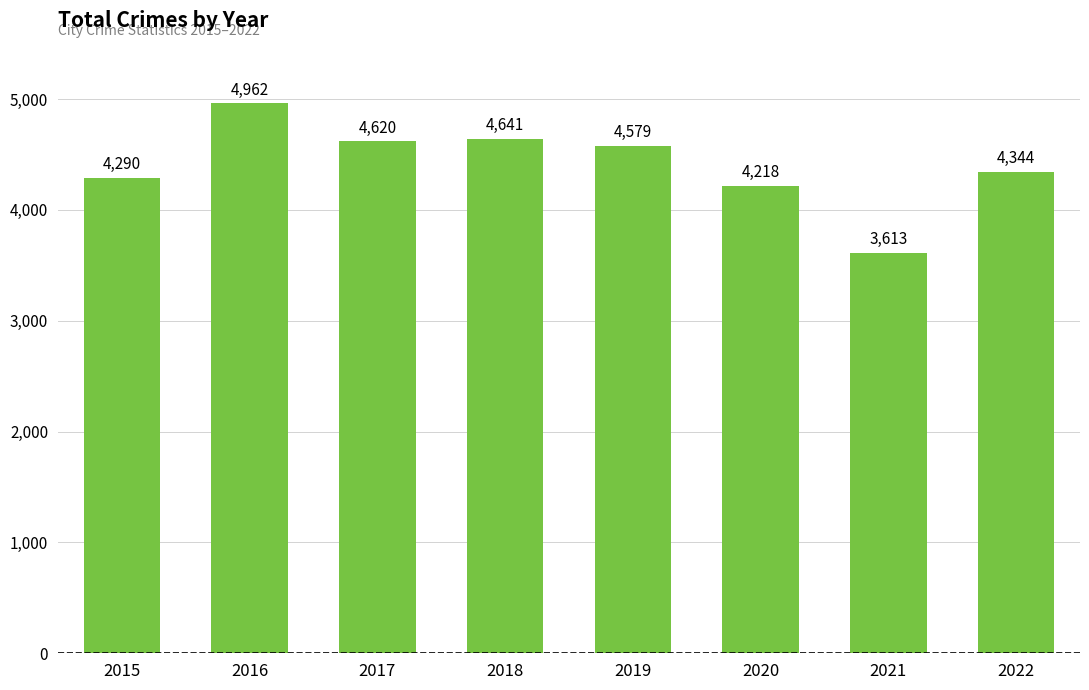

At which label is the value closest to 4287?

2015